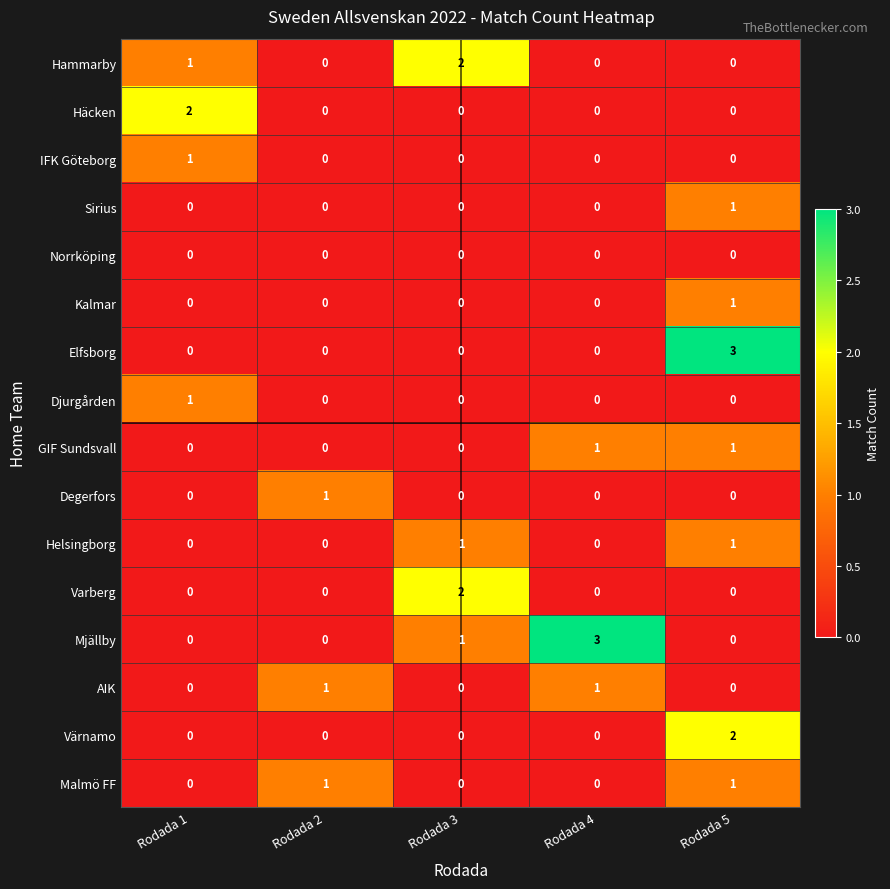

What is the total value across all series at Rodada 2?

3